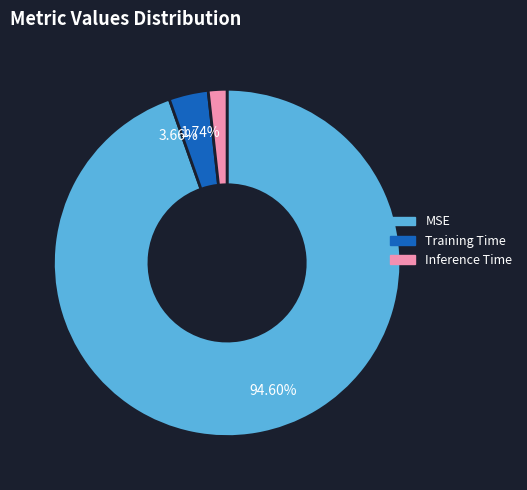

Which category has the smallest portion of the pie?

Inference Time